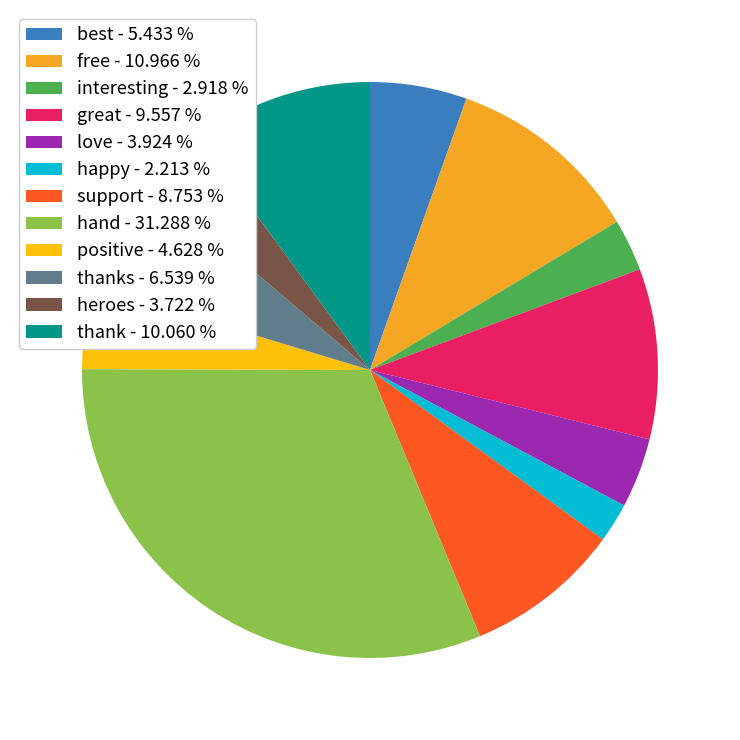

Which has a higher value, interesting - 2.918 % or support - 8.753 %?

support - 8.753 %